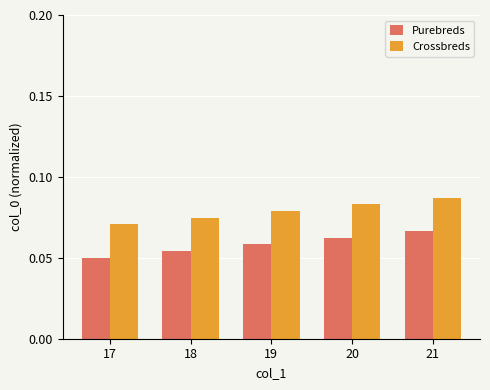

What is the sum of all Crossbreds values?

0.4